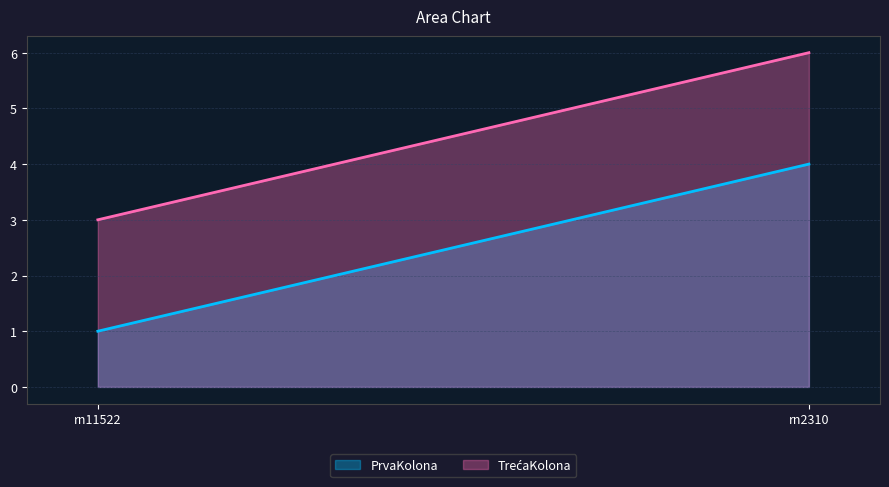

What are all the series names shown in the legend?

PrvaKolona, TrećaKolona